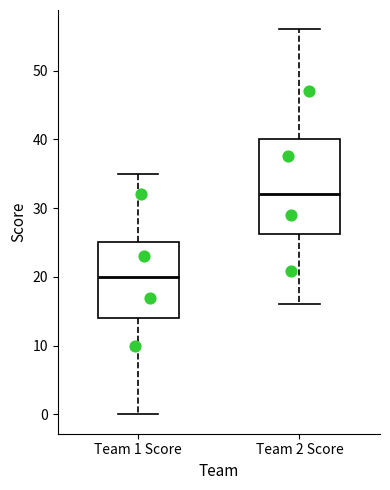

Reading left to right, read every box against the y-axis: the position of its median line, the range the box covers, and the ends of its whiskers. The values are not printed on the chart, so give them approximately, as read against the axis.

Team 1 Score: median 20, box 14 to 25, whiskers 0 to 35
Team 2 Score: median 32, box 26 to 40, whiskers 16 to 56